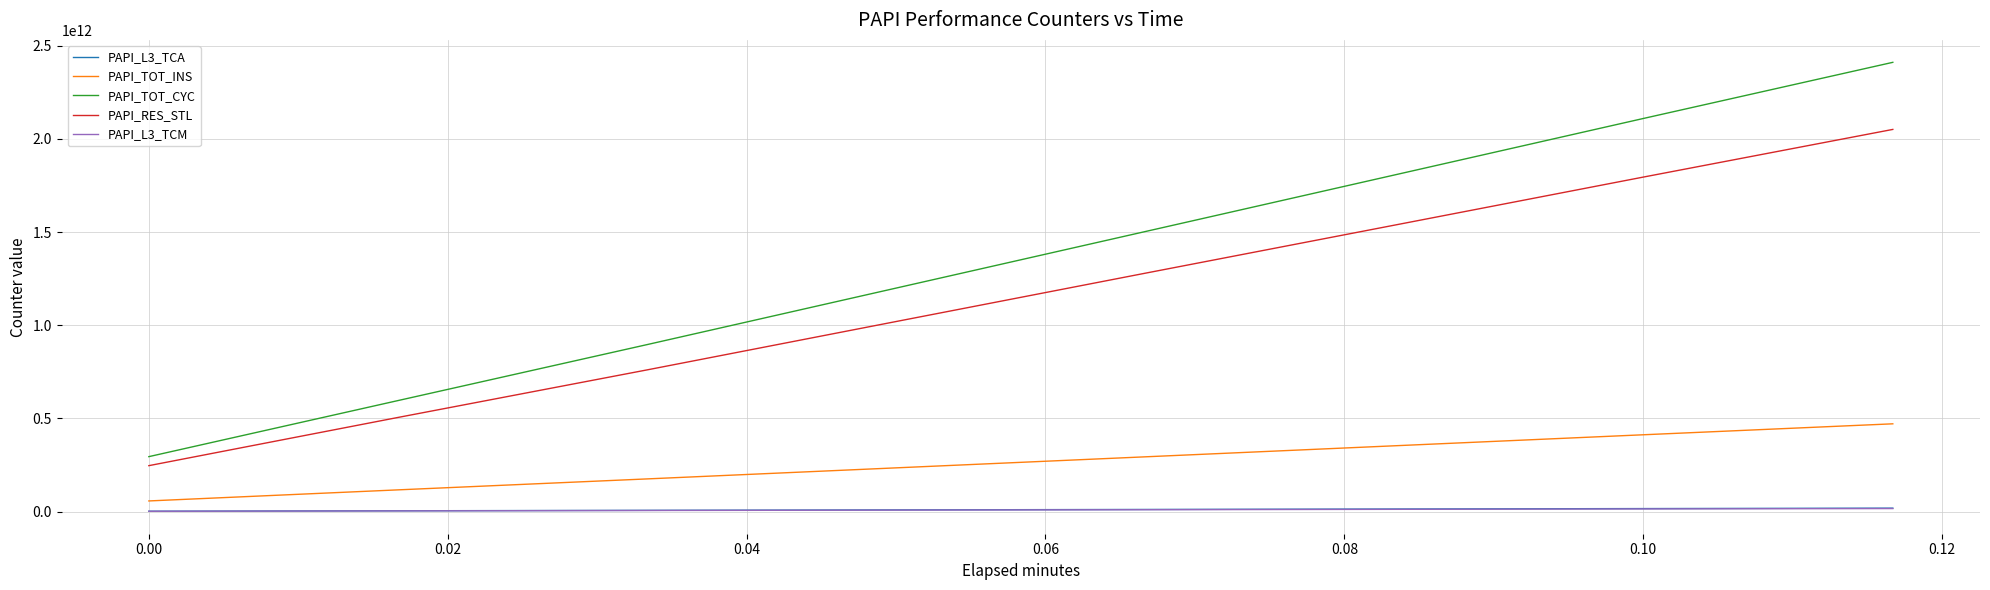

Count the PAPI_L3_TCA values in the range 6995975186 to 16445071087.

5